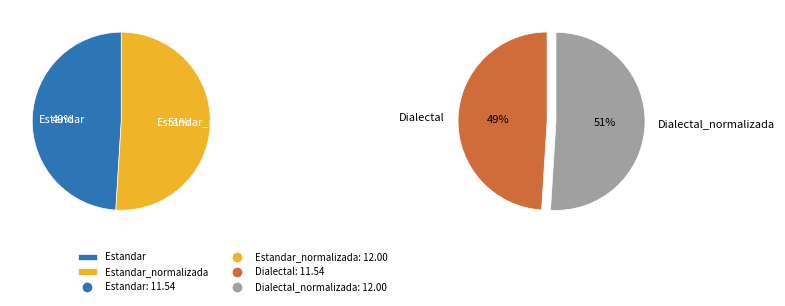

Does Dialectal represent more than half of the total?

No